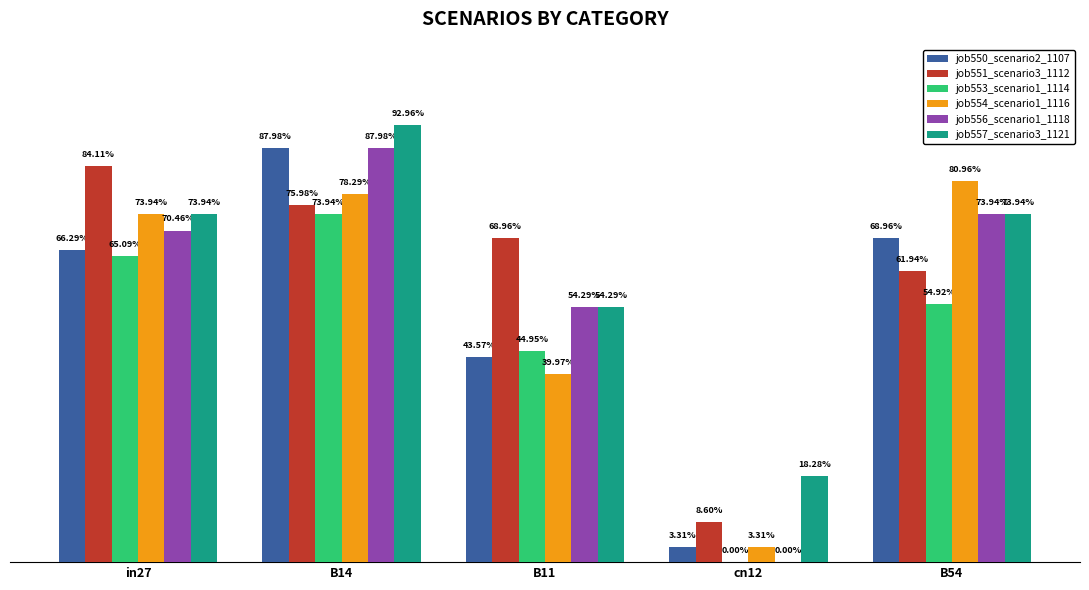

Which series has the widest spread of values?

job556_scenario1_1118